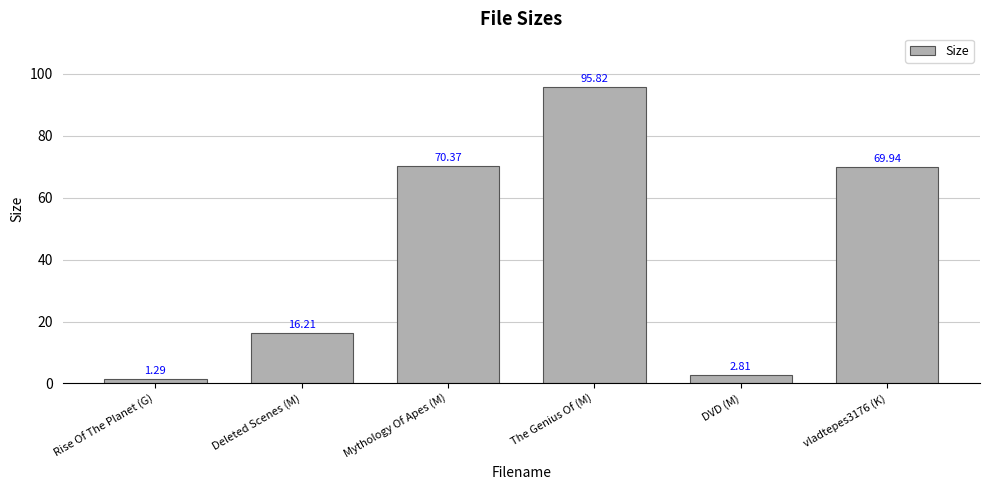

List the labels in order of value, largest first.

The Genius Of (M), Mythology Of Apes (M), vladtepes3176 (K), Deleted Scenes (M), DVD (M), Rise Of The Planet (G)